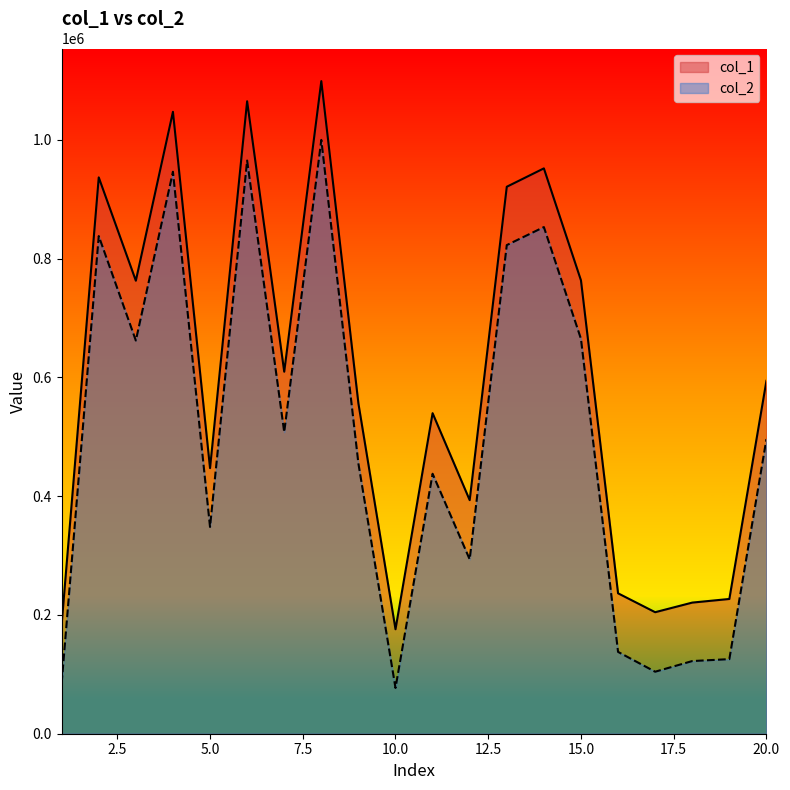

The value of col_2 at 17 is 104392. True or false?

True